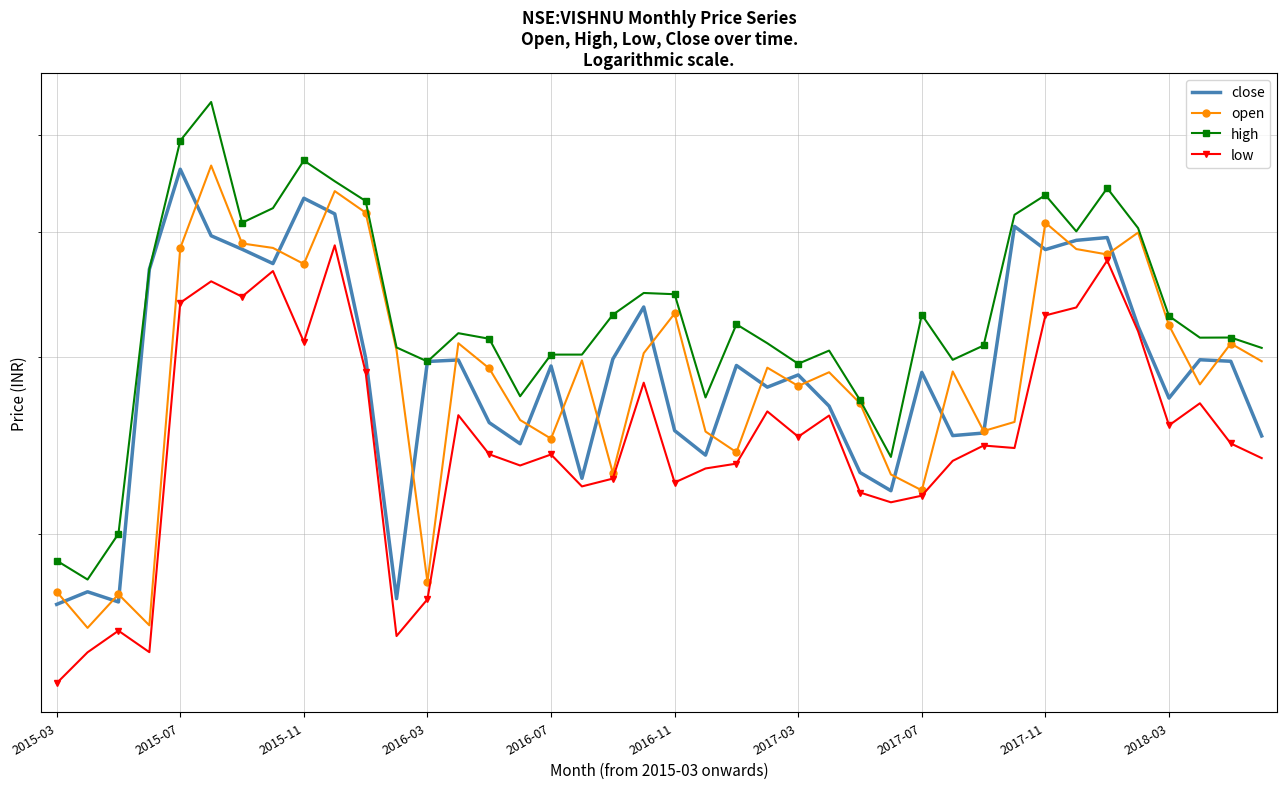

Which series has the largest total across all categories?

high